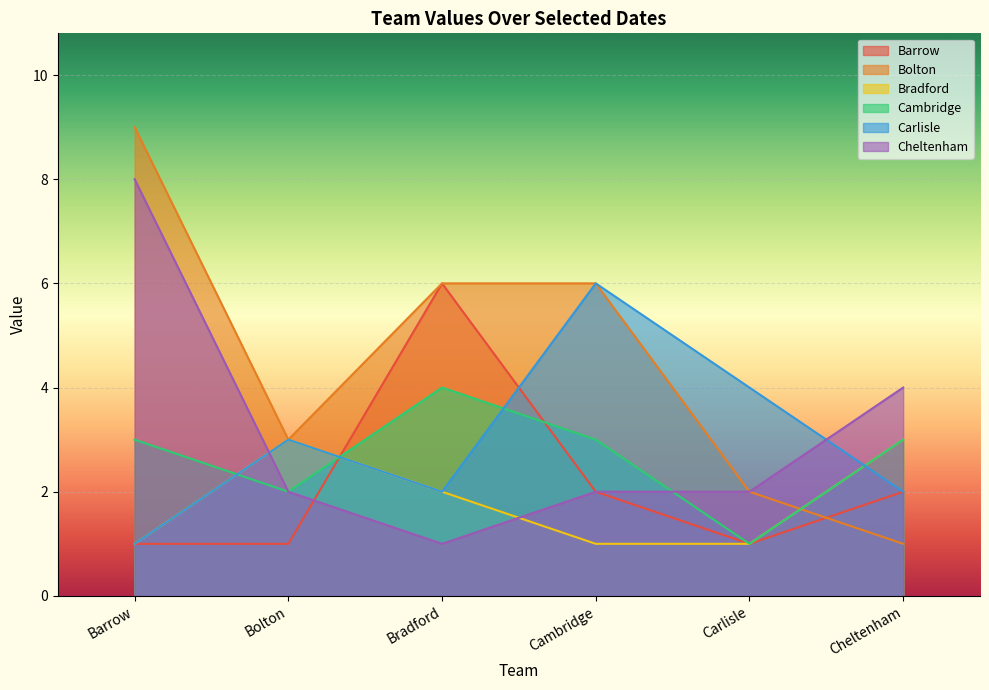

List the labels in order of Carlisle value, largest first.

Cambridge, Carlisle, Bolton, Bradford, Cheltenham, Barrow